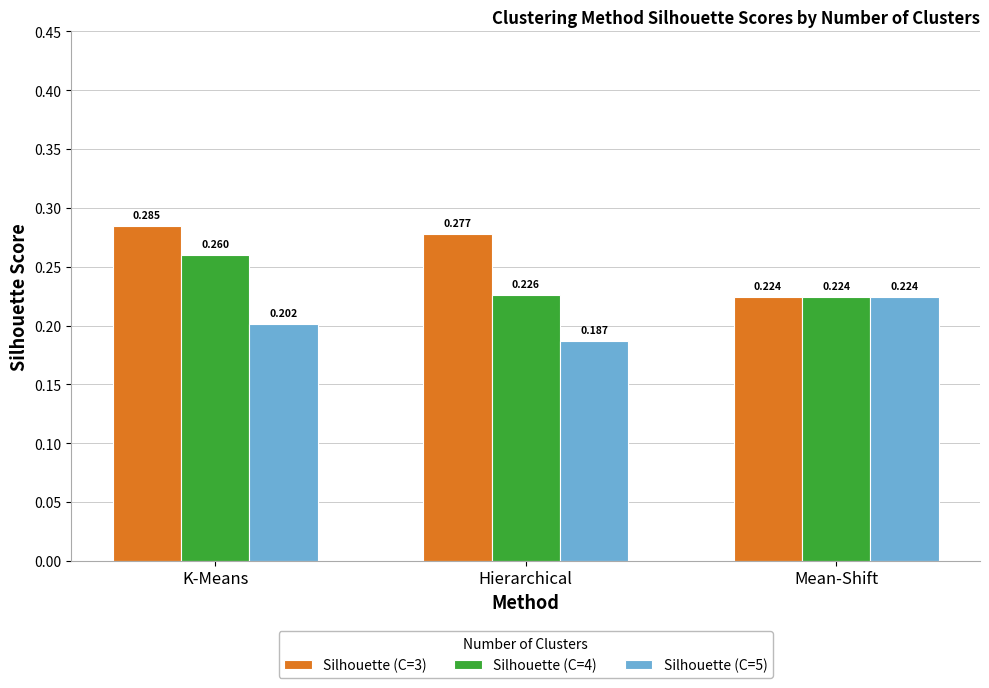

At which category is the sum across all series the highest?

K-Means